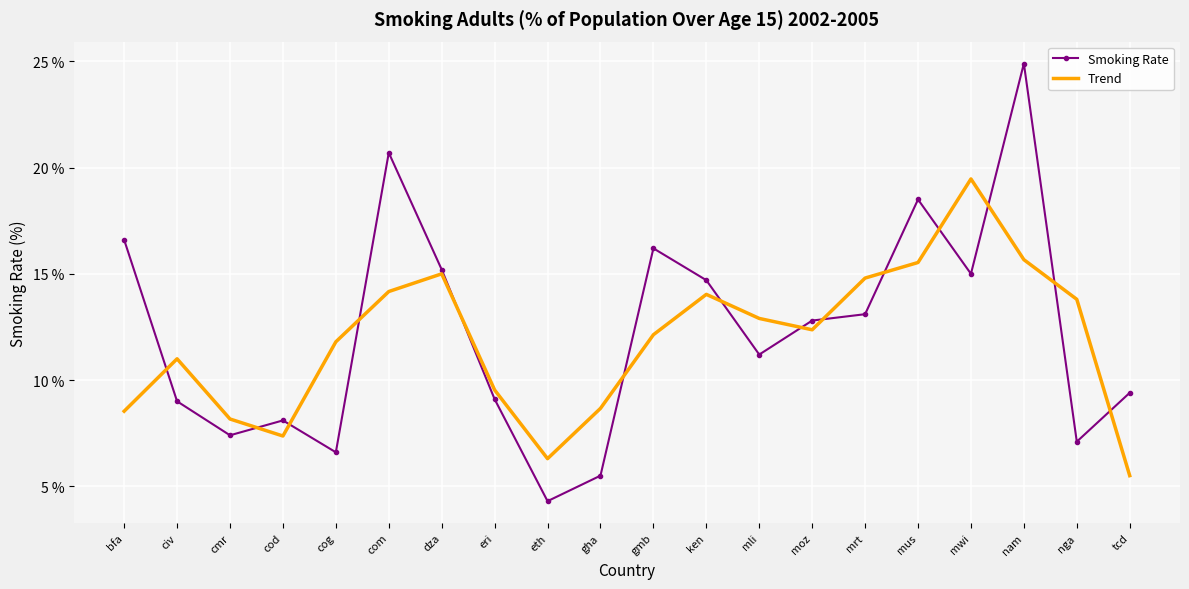

What is the sum of all Trend values?

236.7